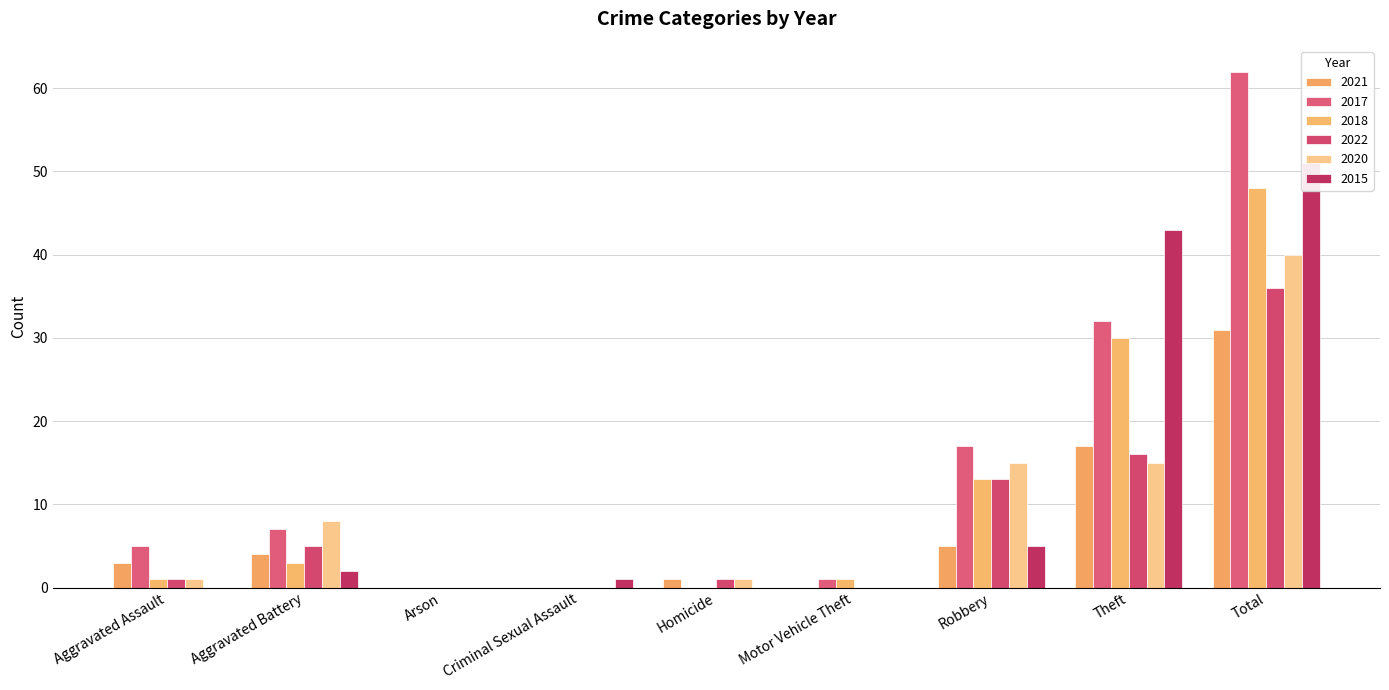

What is the label of the 2nd bar from the right?

Theft